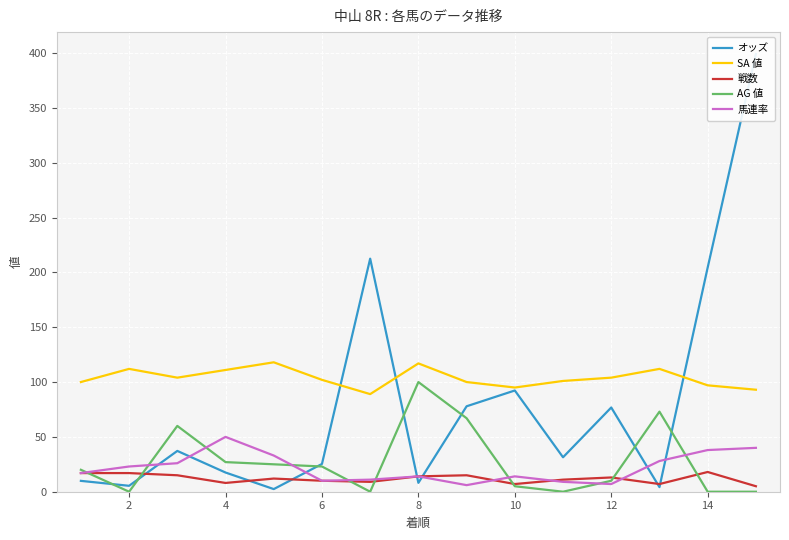

In 馬連率, how many points are higher than both neighbors (excluding endpoints)?

3